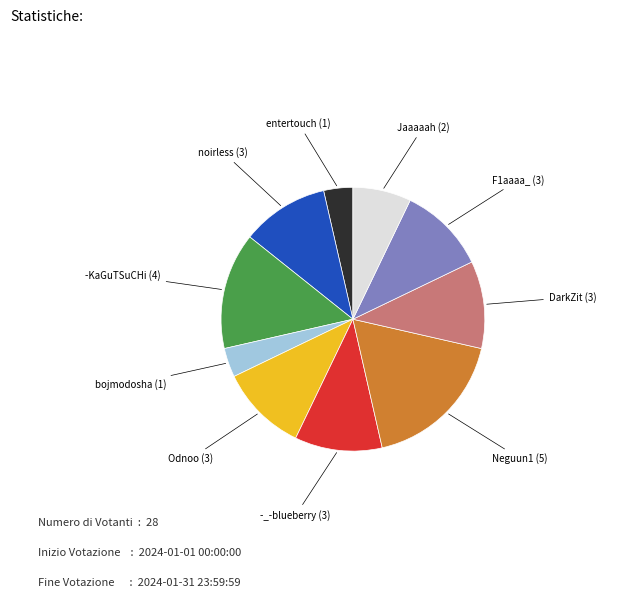

Approximately how many times larger is the value at noirless (3) compared to DarkZit (3)?

1.0